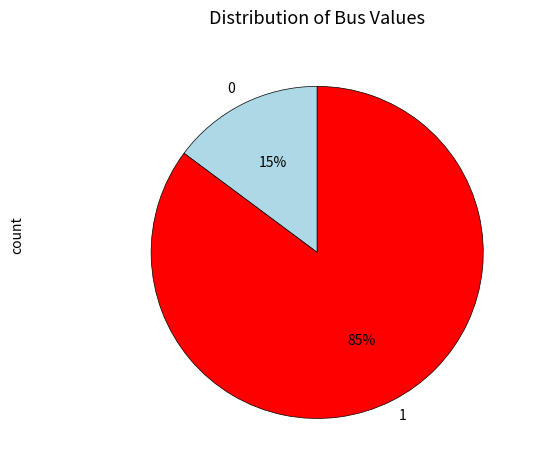

How many slices are in this pie chart?

2